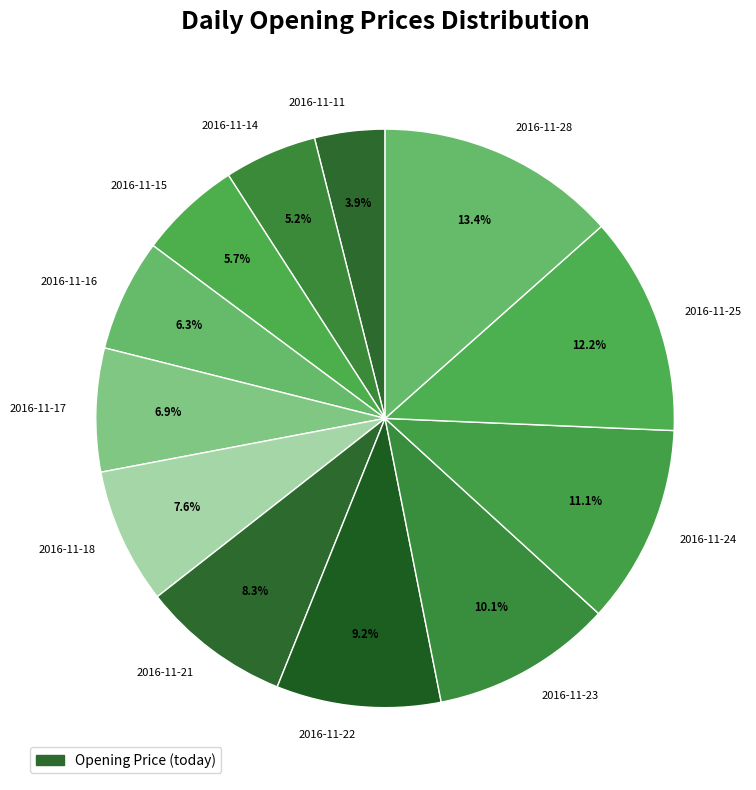

What is the smallest slice in the pie chart?

2016-11-11